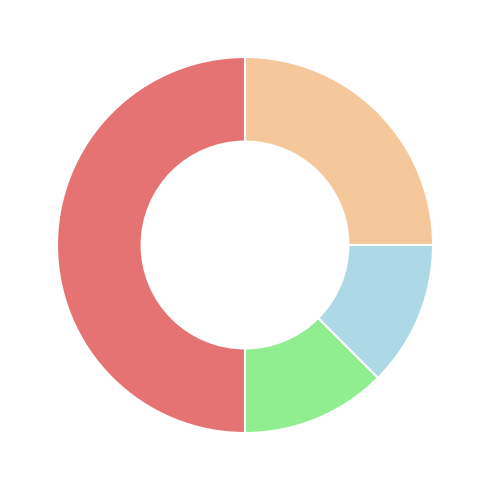

Is there a majority slice in this chart?

No